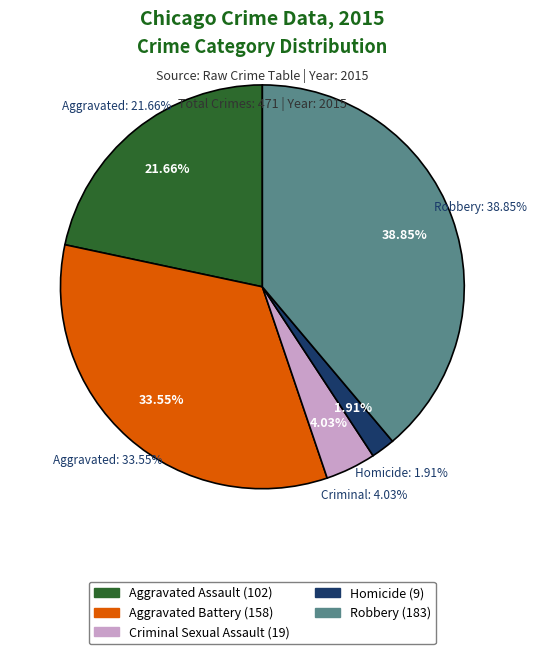

How many slices are in this pie chart?

5